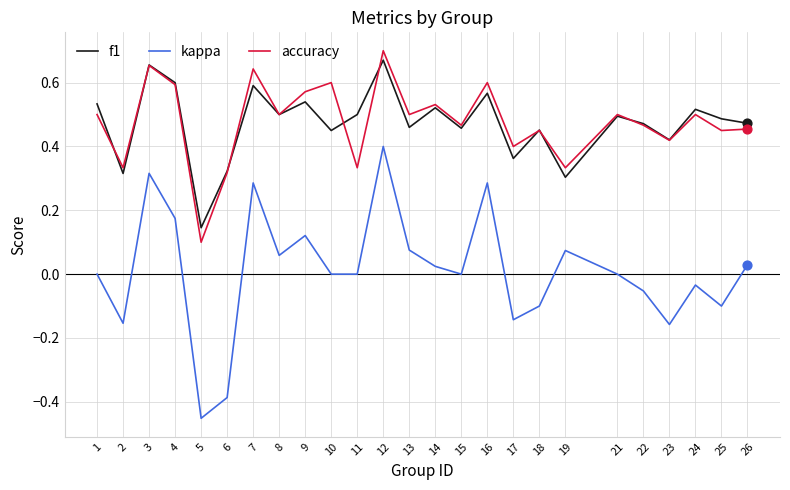

What is the total value across all series at 13?

1.0